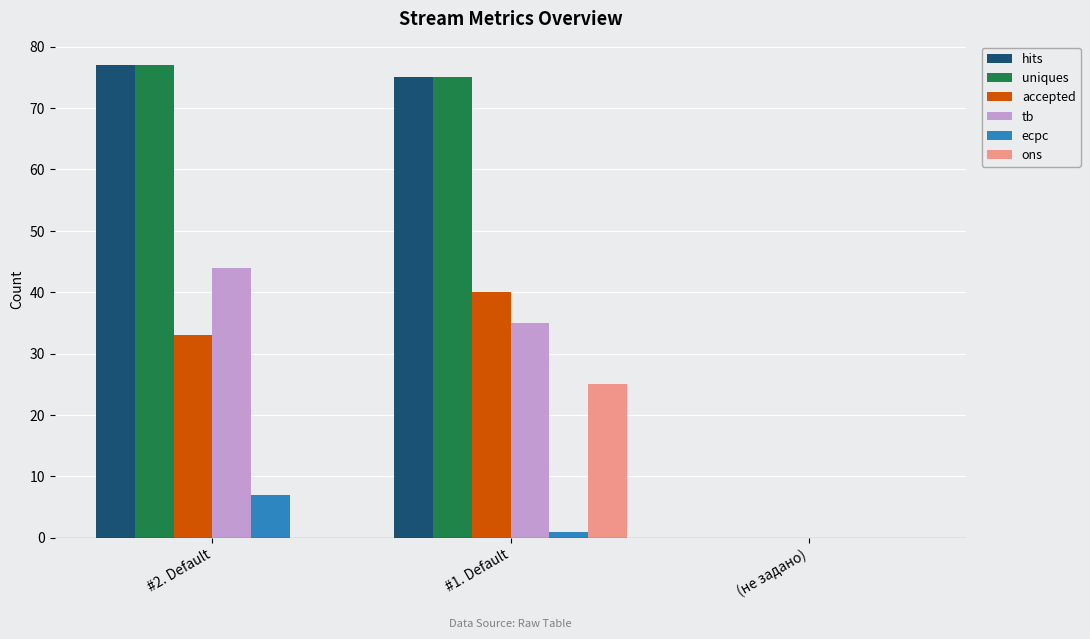

What is the total value across all series at #2. Default?

238